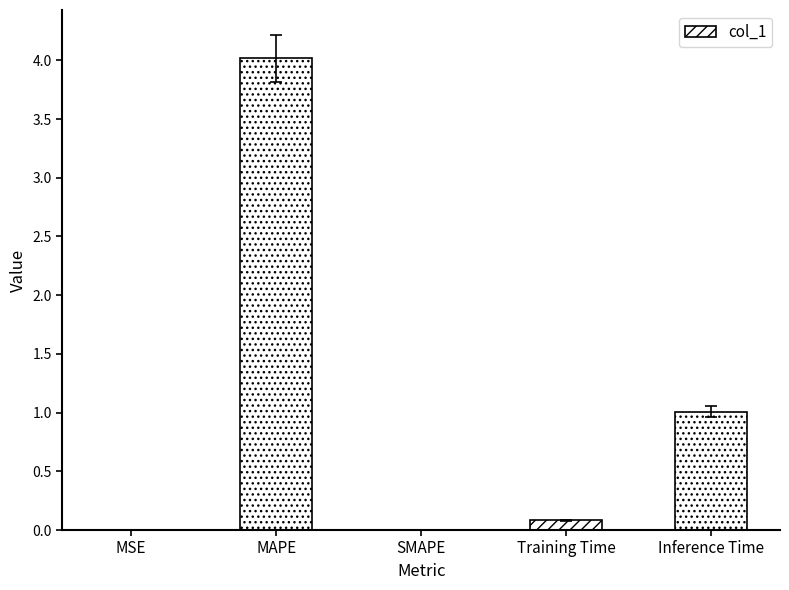

The value at Training Time is 0.1. True or false?

True